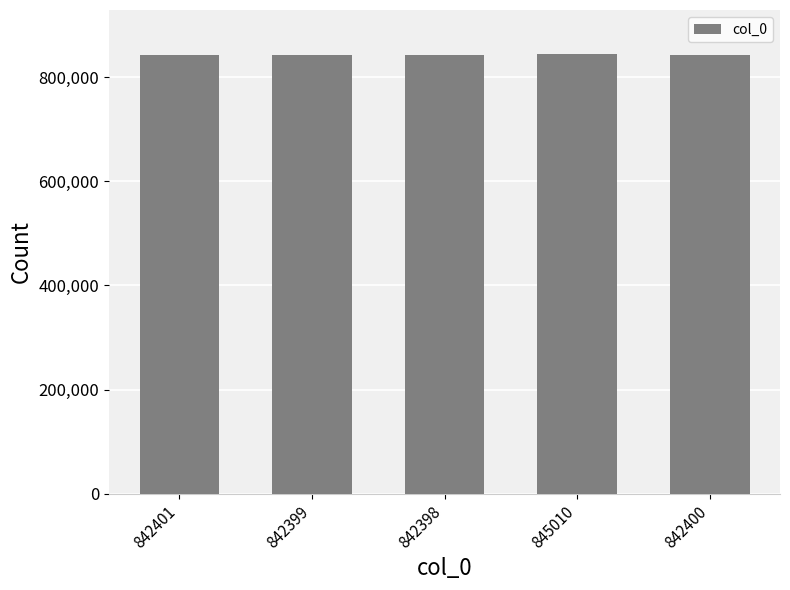

What is the label of the 3rd bar from the left?

842398